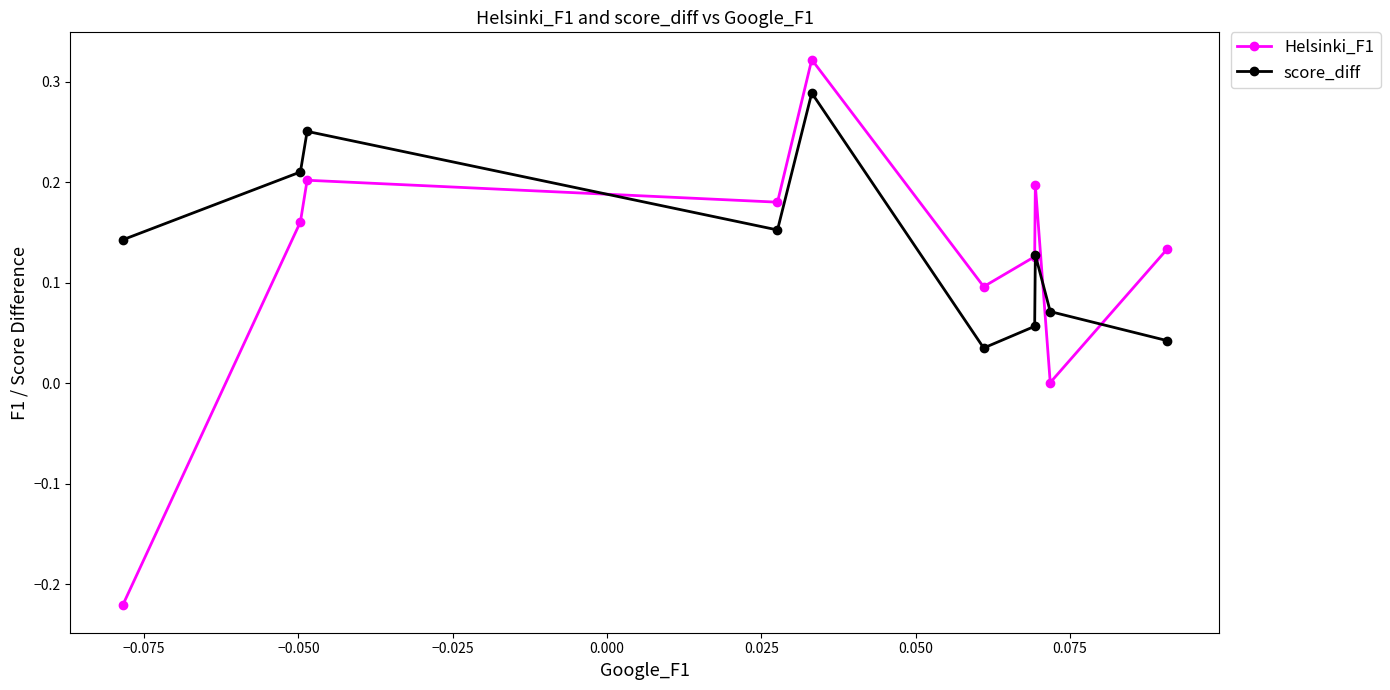

List the series in order of their peak value, lowest first.

score_diff, Helsinki_F1